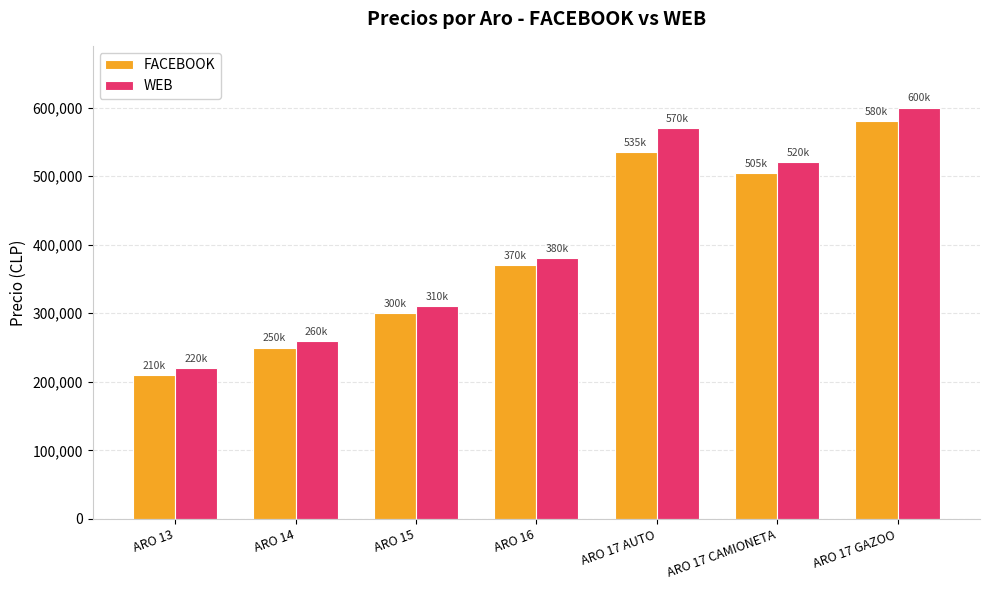

What is the difference between the maximum and minimum values in the WEB series?

380000